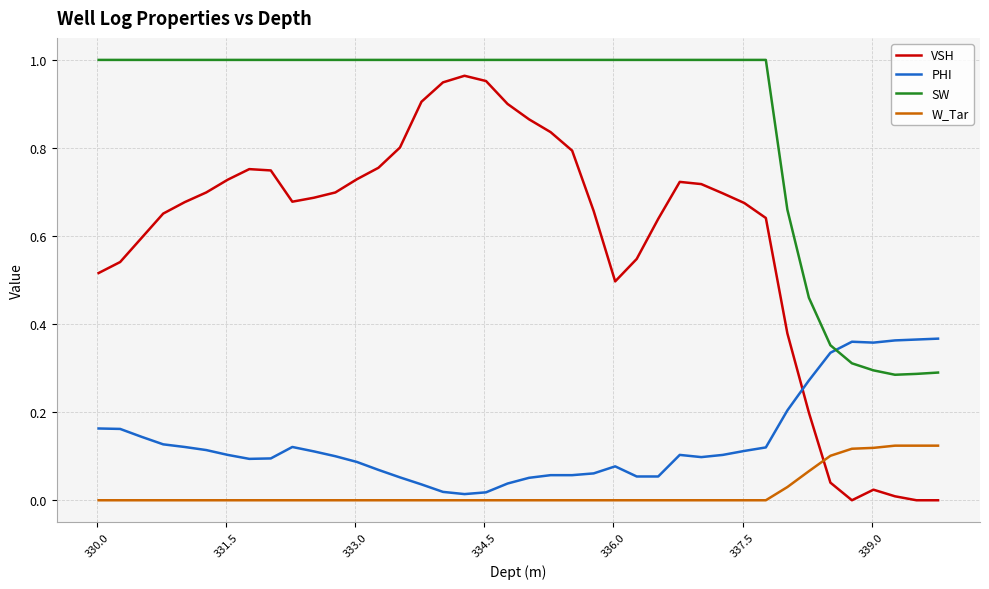

Which series ends up on top after the final intersection of SW and PHI?

PHI